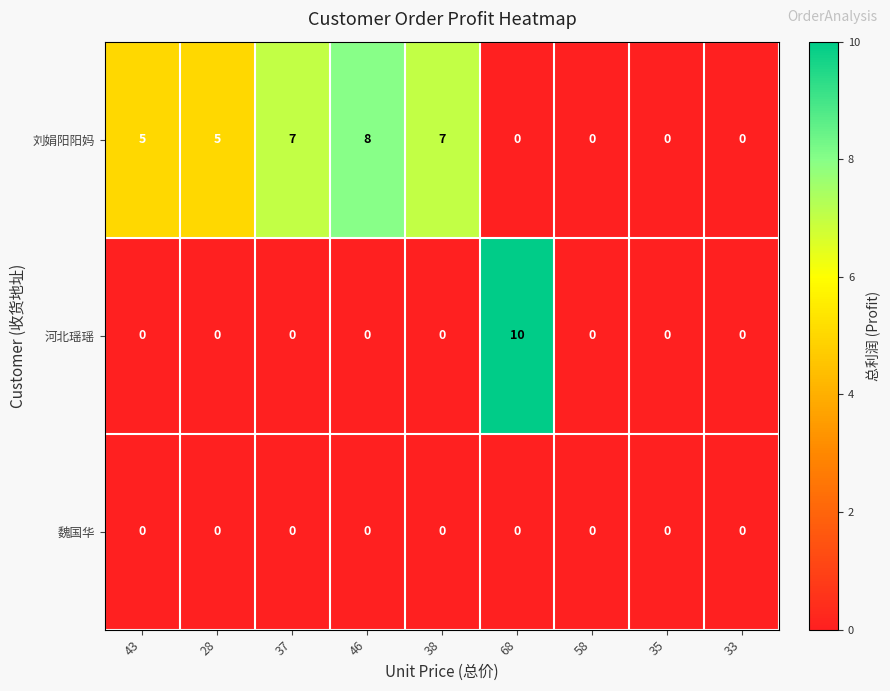

Which category has the highest value in the 刘娟阳阳妈 series?

46